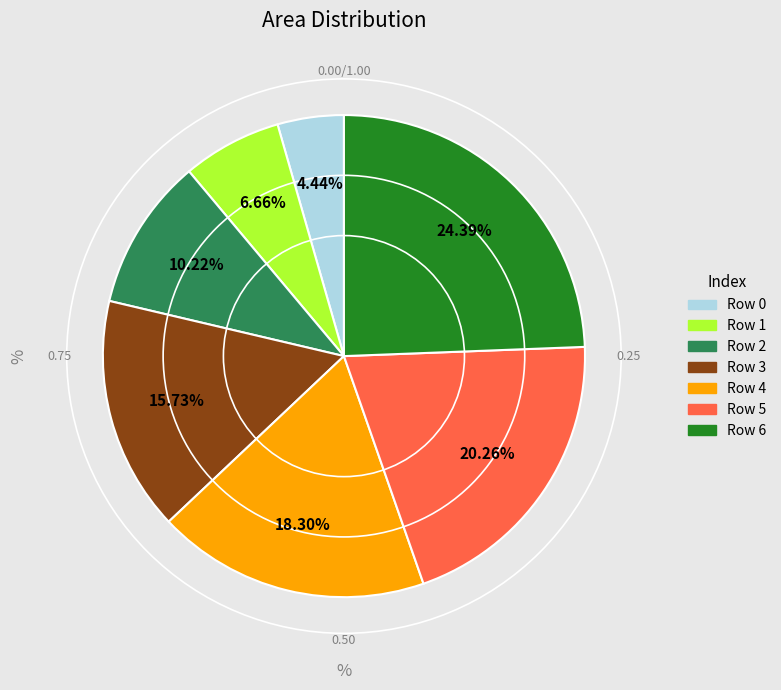

Rank the categories by value from highest to lowest.

Row 6, Row 5, Row 4, Row 3, Row 2, Row 1, Row 0